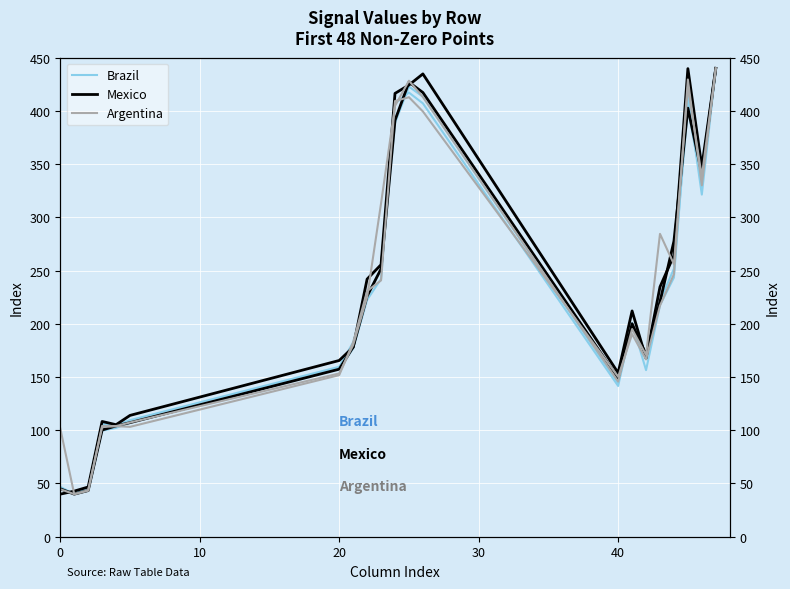

How many lines are shown in the chart?

3